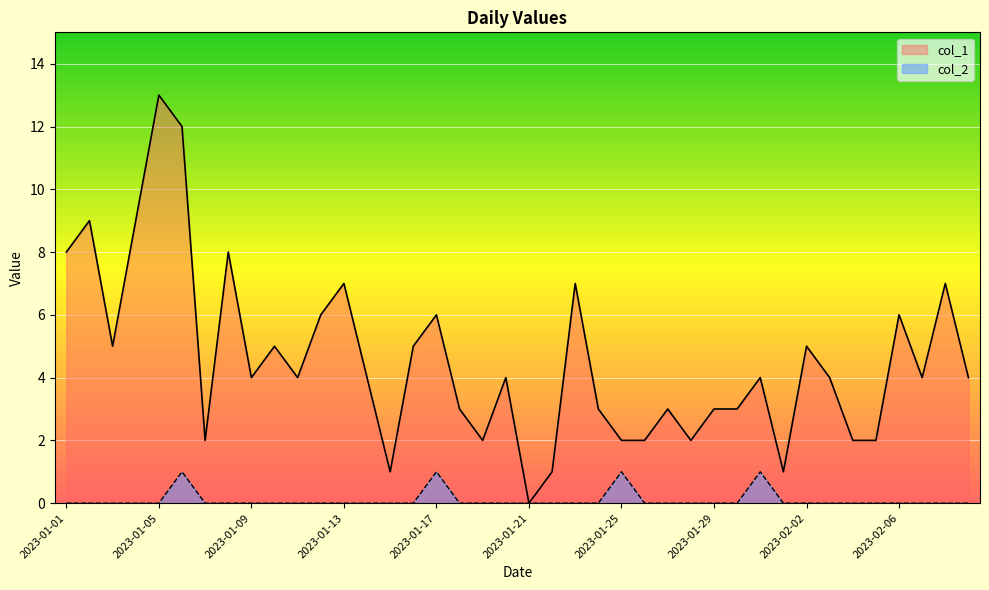

What is the difference between the maximum and second lowest values in the col_1 series?

12